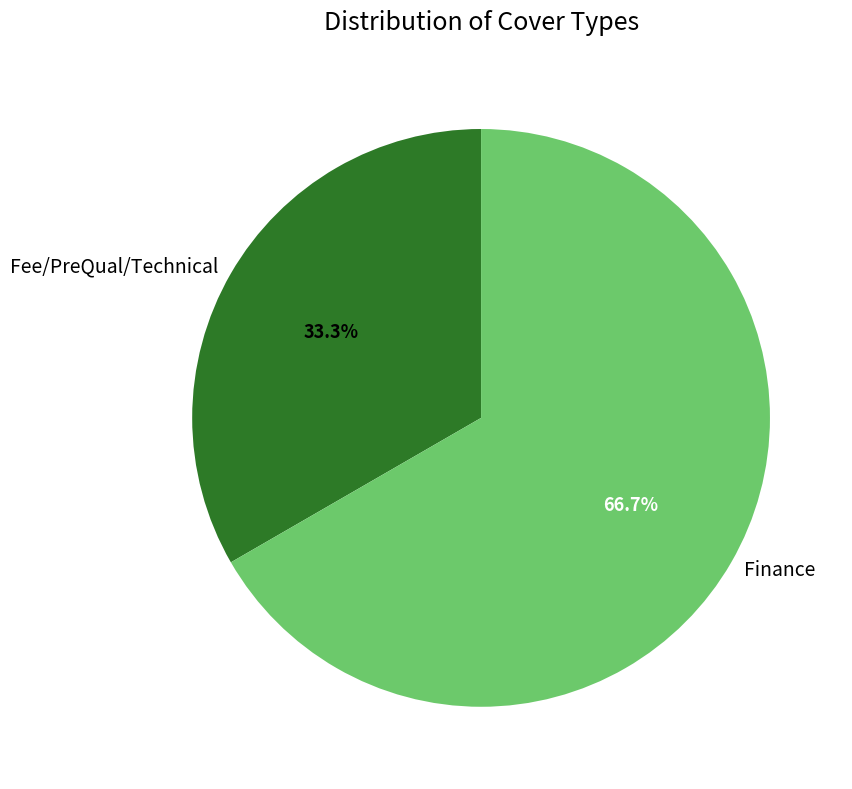

To the nearest percent, what percentage of the pie is Fee/PreQual/Technical?

33%